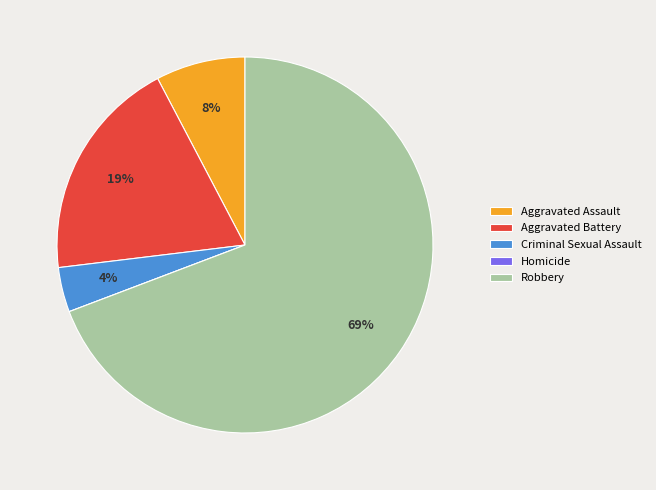

To the nearest percent, what is the average slice percentage?

20%